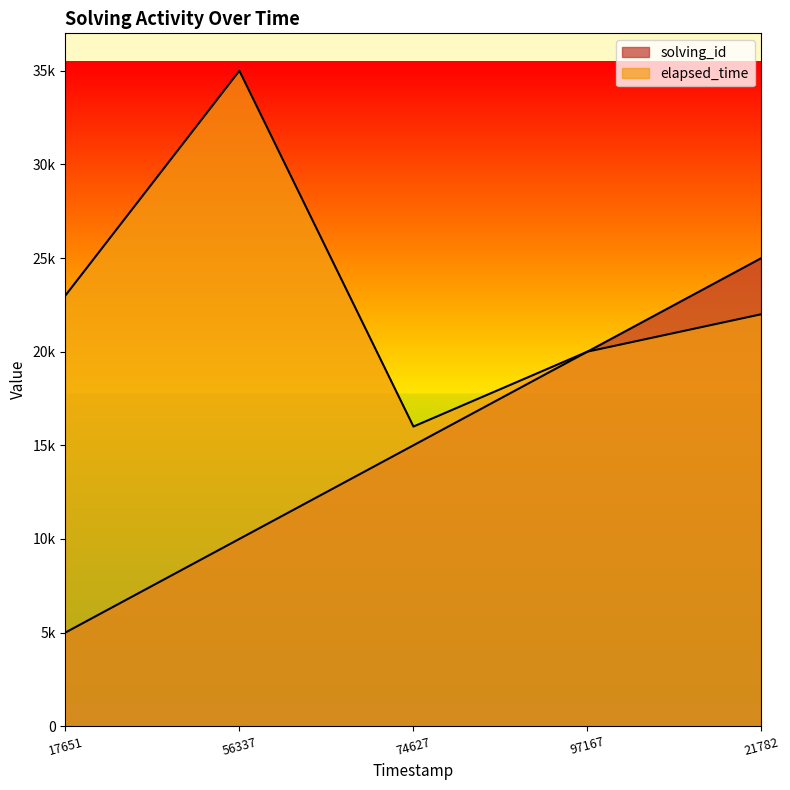

Does the chart display data point markers on the line(s)?

No